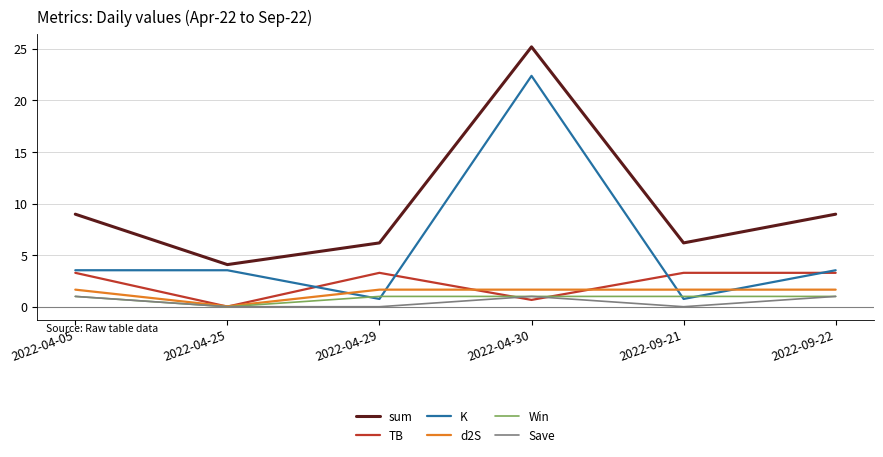

What are all the series names shown in the legend?

sum, TB, K, d2S, Win, Save